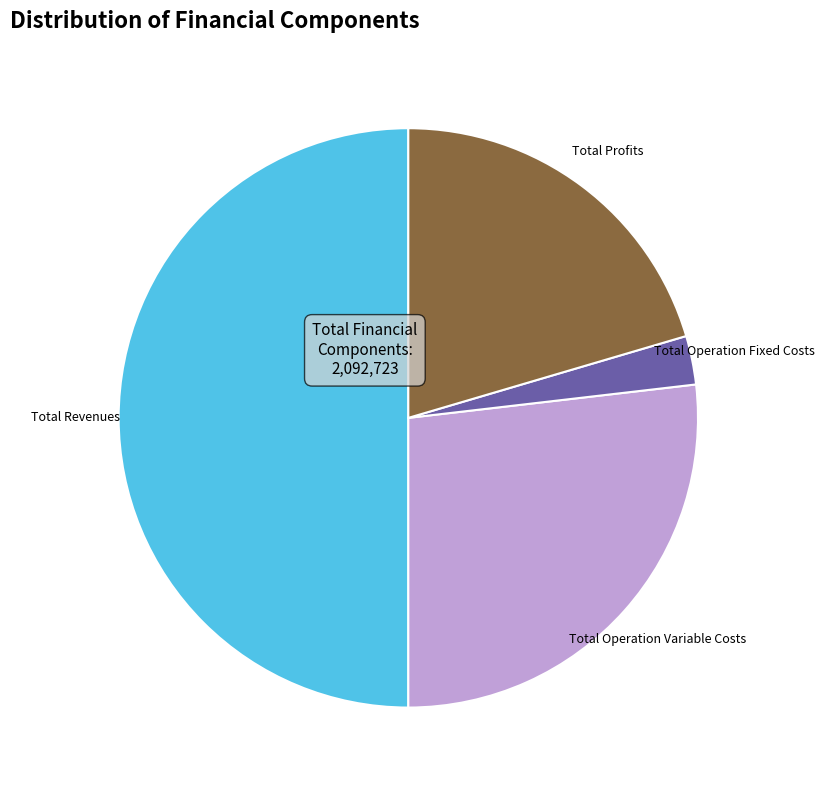

Does Total Profits account for over 50% of the chart?

No